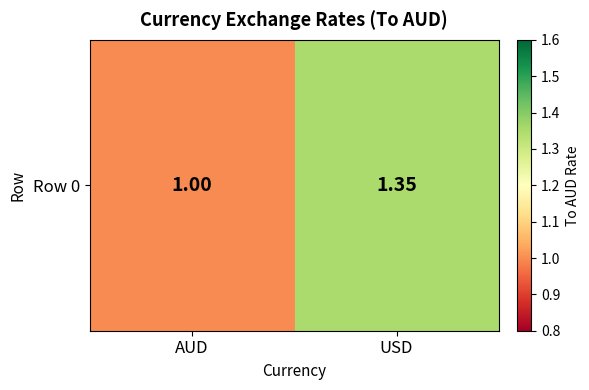

Reading left to right, what are all the values shown in this chart?

AUD=1.0	USD=1.4